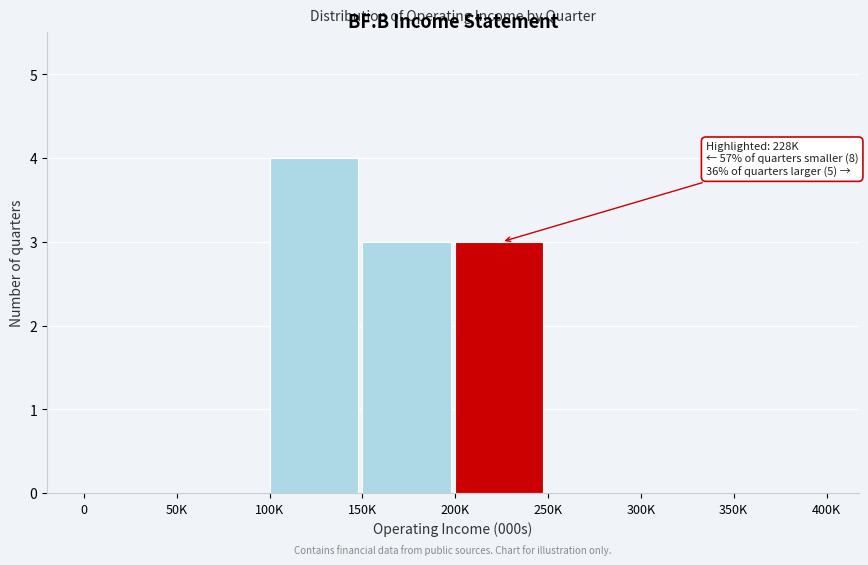

Reading right to left, transcribe all the data shown in this chart.

350K=0	300K=0	250K=0	200K=3	150K=3	100K=4	50K=0	0=0